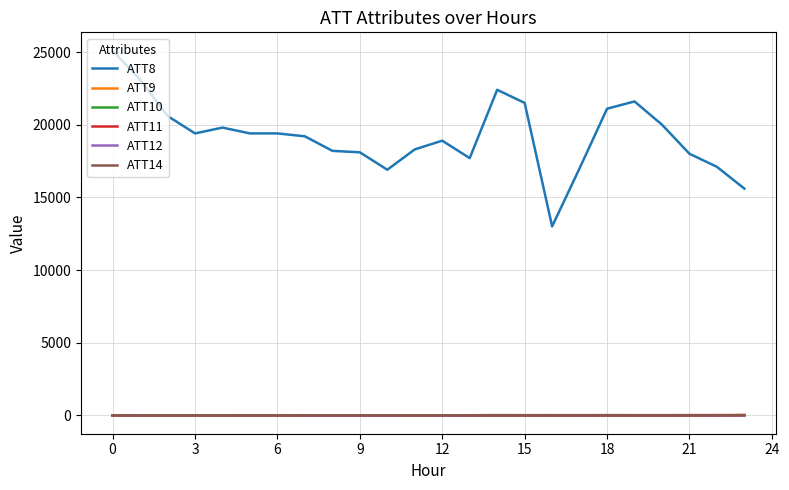

Which series has the widest spread of values?

ATT8